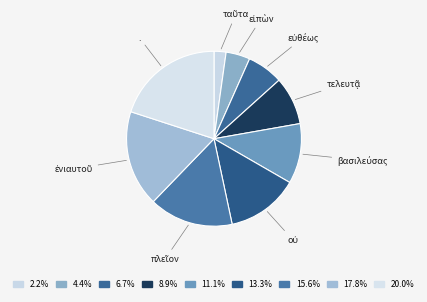

How many segments does this pie chart have?

9